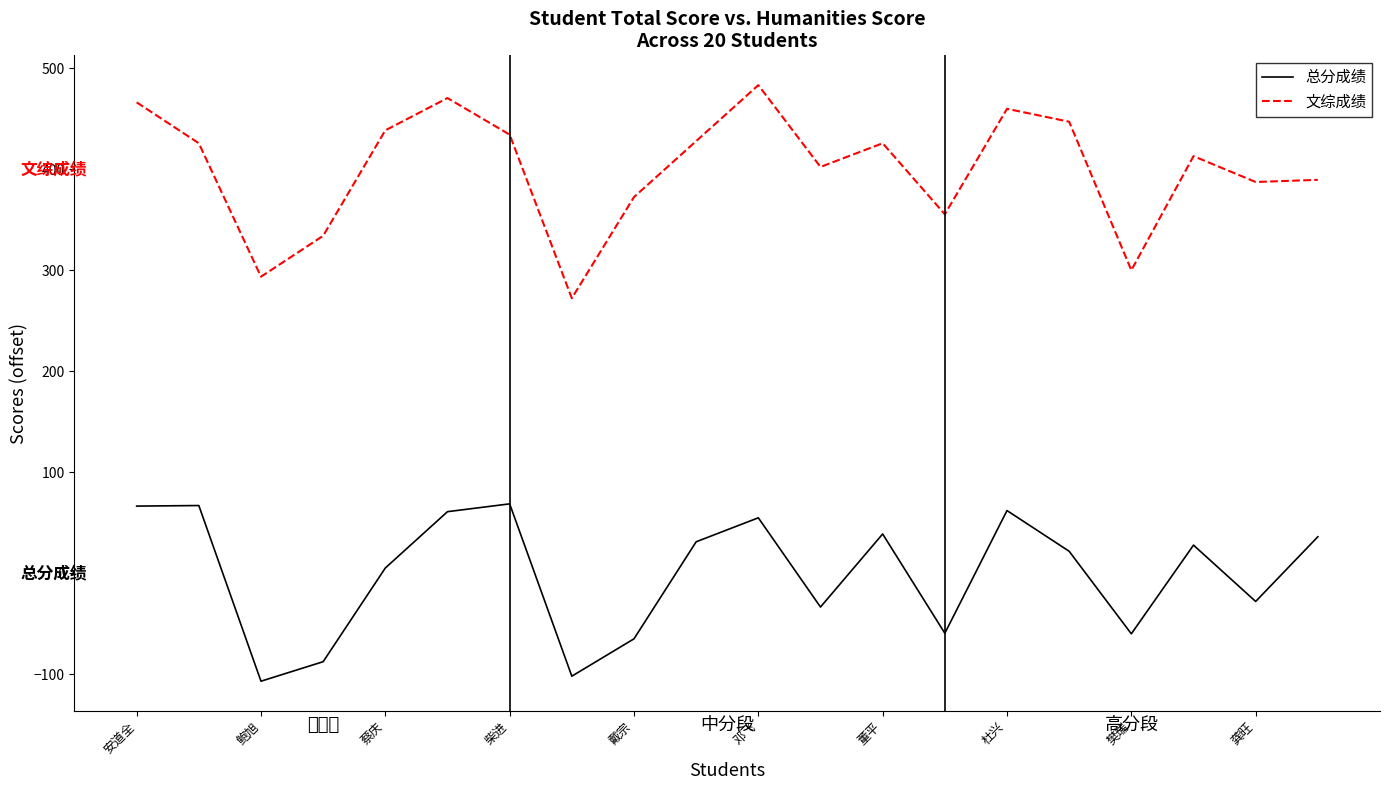

Which series has the widest spread of values?

文综成绩